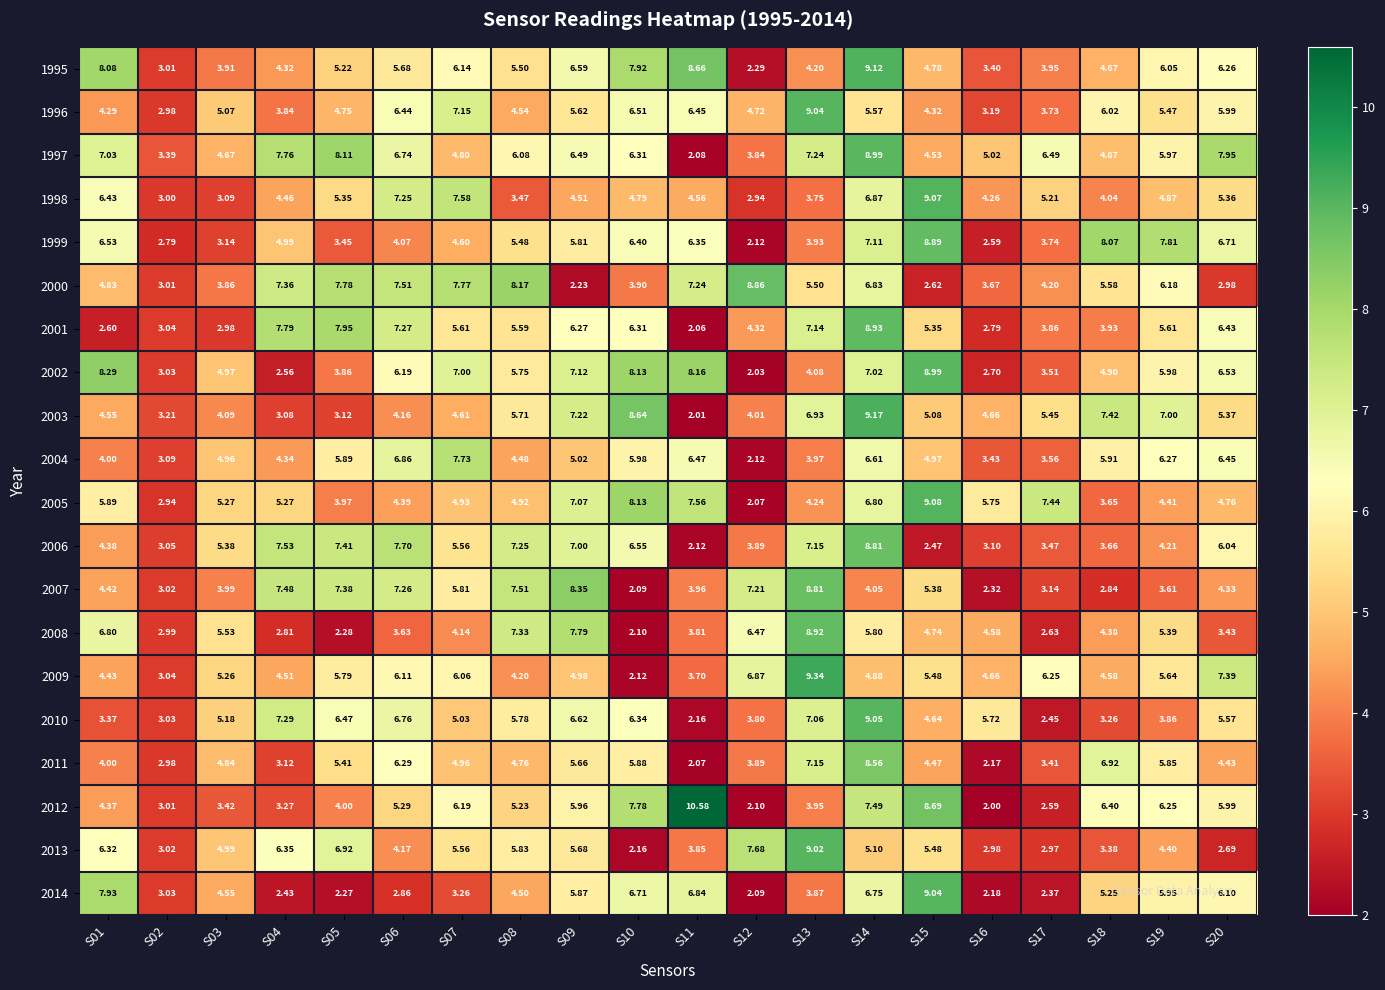

Is the value of 2012 at S08 greater than the value of 1995 at S16?

Yes